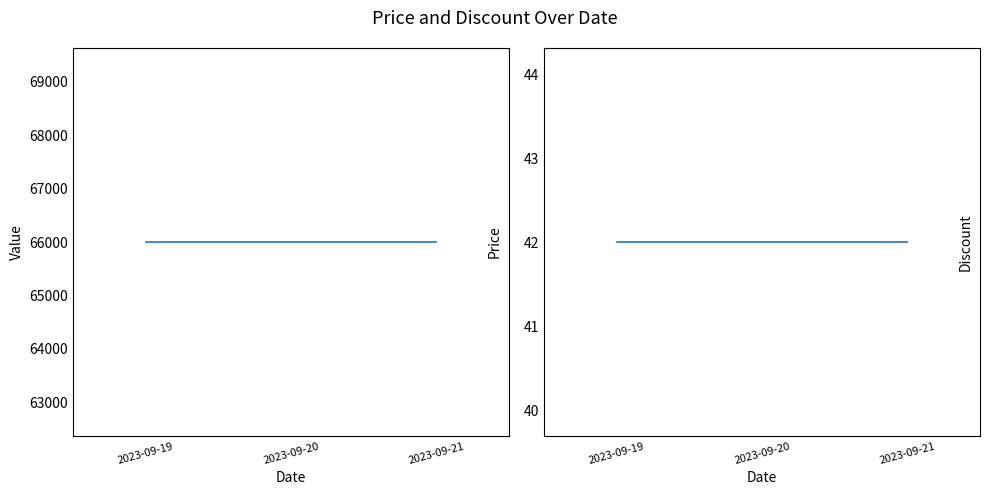

Which has a higher value, 2023-09-20 or 2023-09-19?

2023-09-20